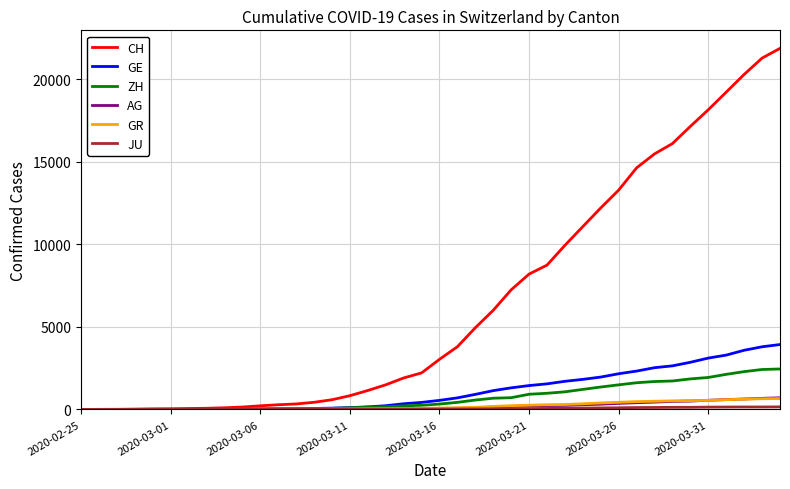

How many lines are shown in the chart?

6